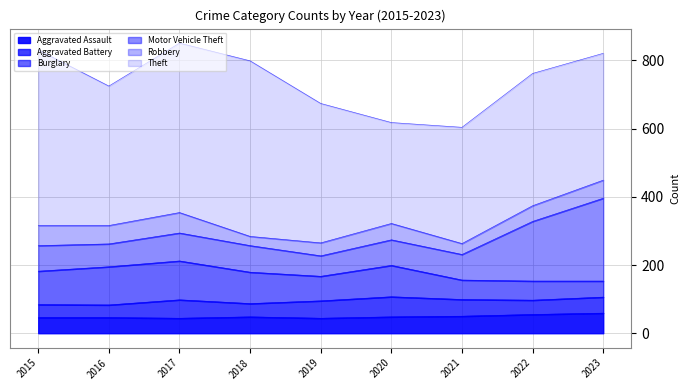

What is the value of the Aggravated Battery point at the 9th from the left?

47